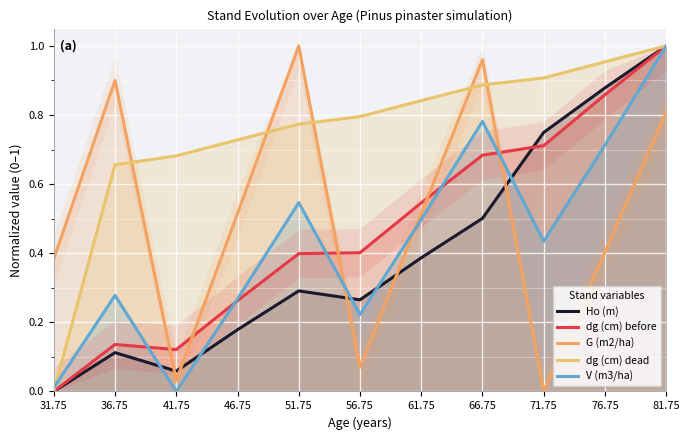

True or false: G (m2/ha) has a value of 0.9 at 61.75.

False